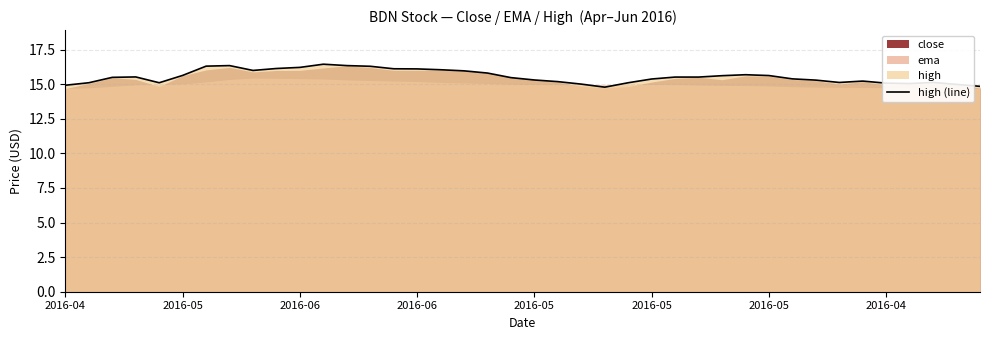

What is the average value?

15.6